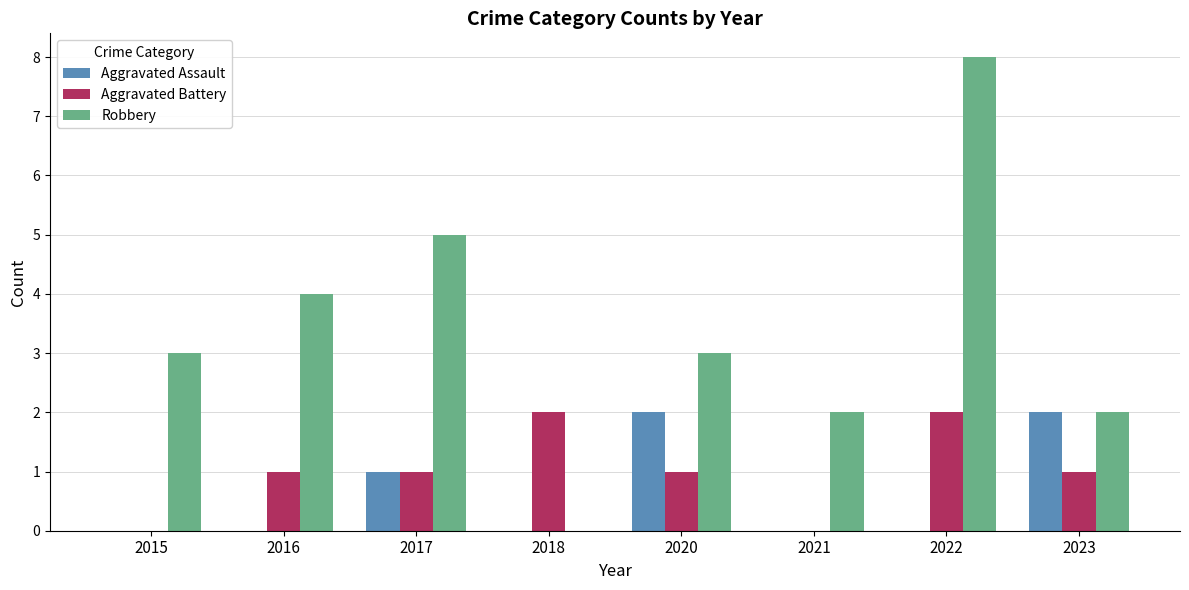

Which series has the largest total across all categories?

Robbery